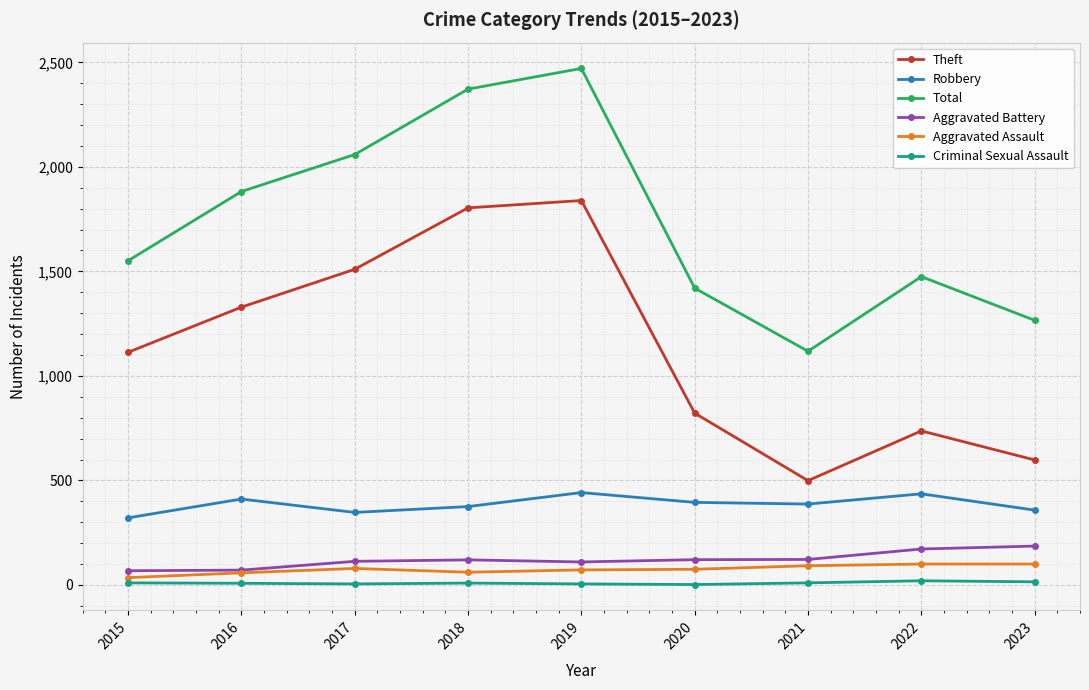

The value of Theft at 2022 is 737. True or false?

True